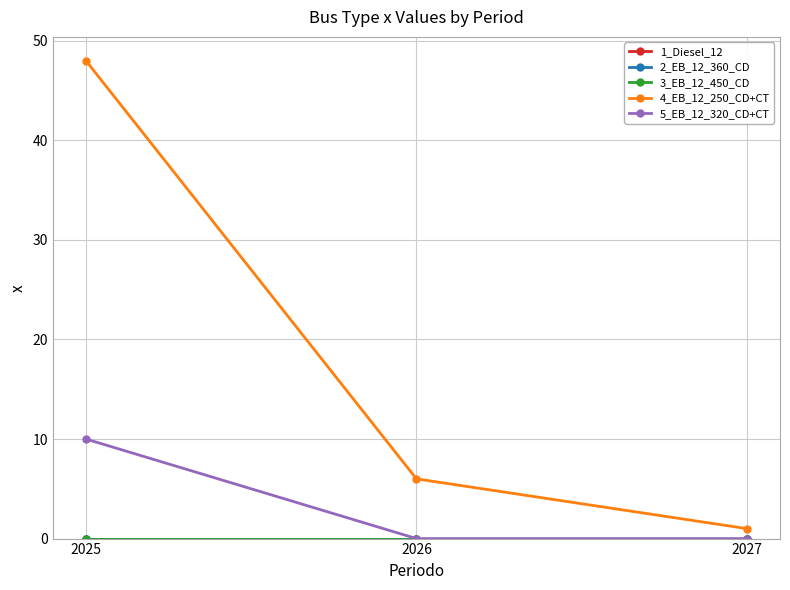

Reading right to left, transcribe all the data shown in this chart.

1_Diesel_12: 0	0	0
2_EB_12_360_CD: 0	0	0
3_EB_12_450_CD: 0	0	0
4_EB_12_250_CD+CT: 1	6	48
5_EB_12_320_CD+CT: 0	0	10